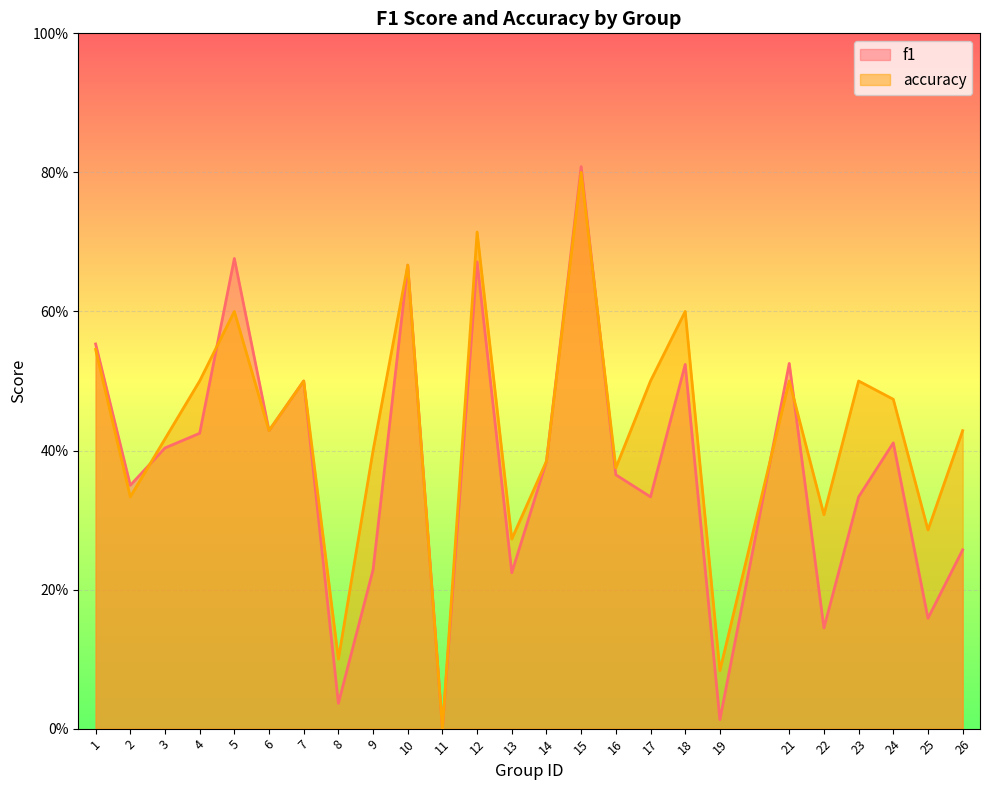

Rank the series by their average value, from lowest to highest.

f1, accuracy